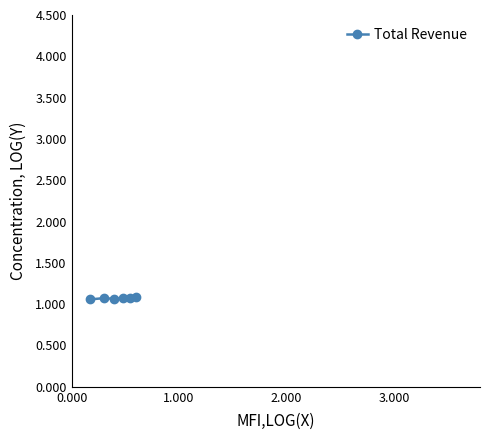

What is the value of the 2nd point from the left?

1.1